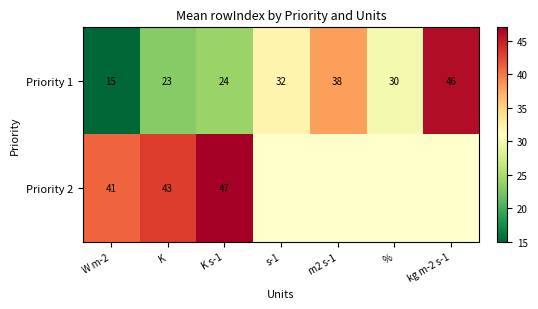

How many data points in Priority 1 are less than 30?

3